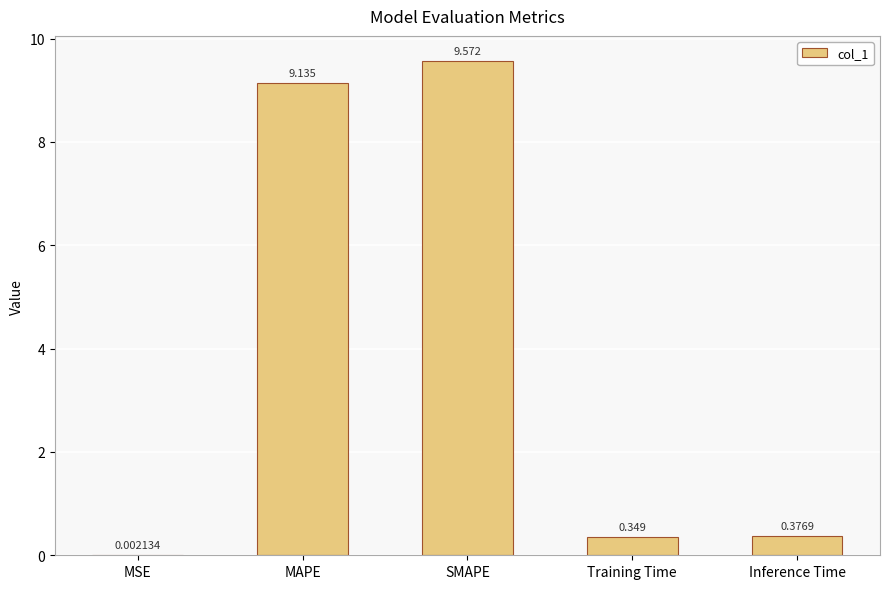

What is the change in value from MSE to Training Time?

+0.3